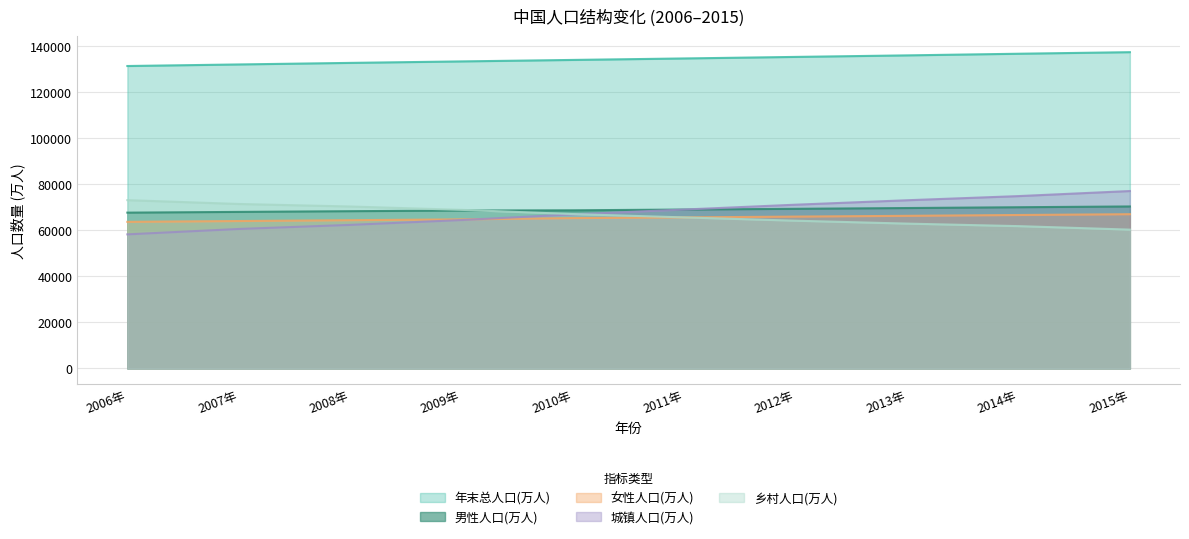

Which series changed the most between 2007年 and 2008年?

城镇人口(万人)